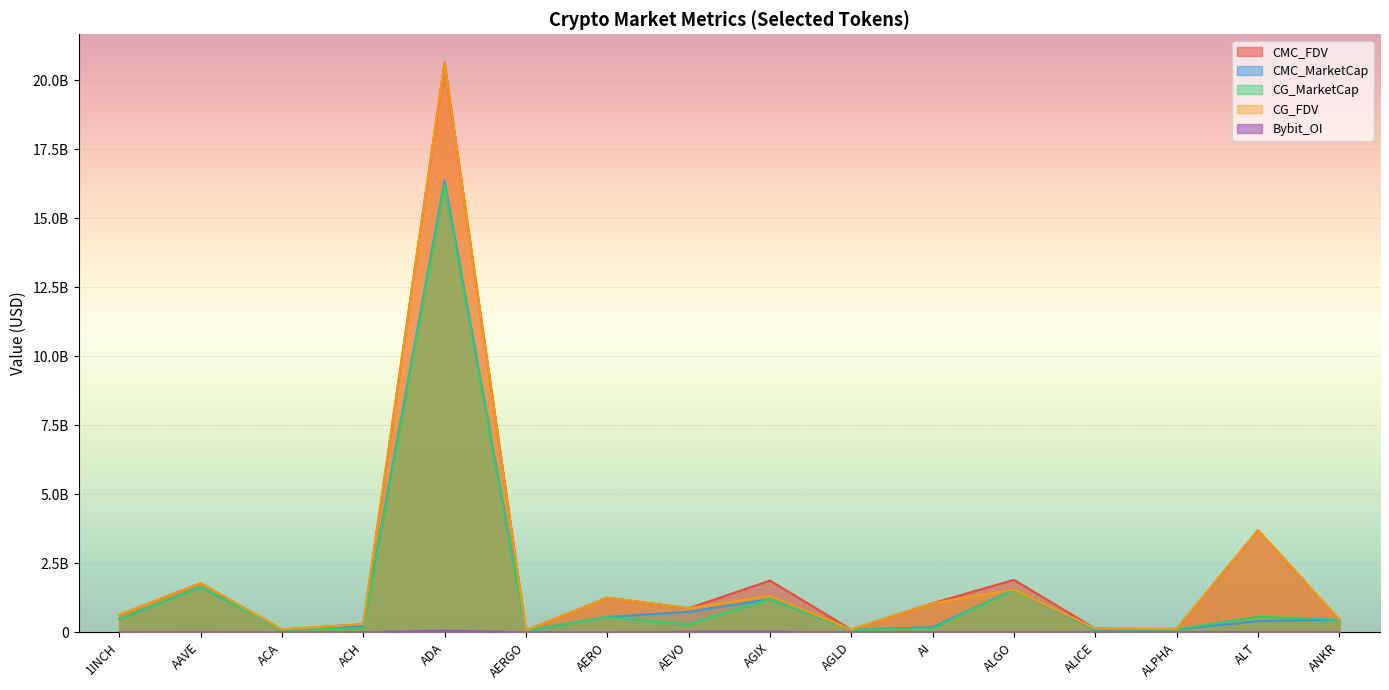

How many values in the Bybit_OI series are below 4877340?

8